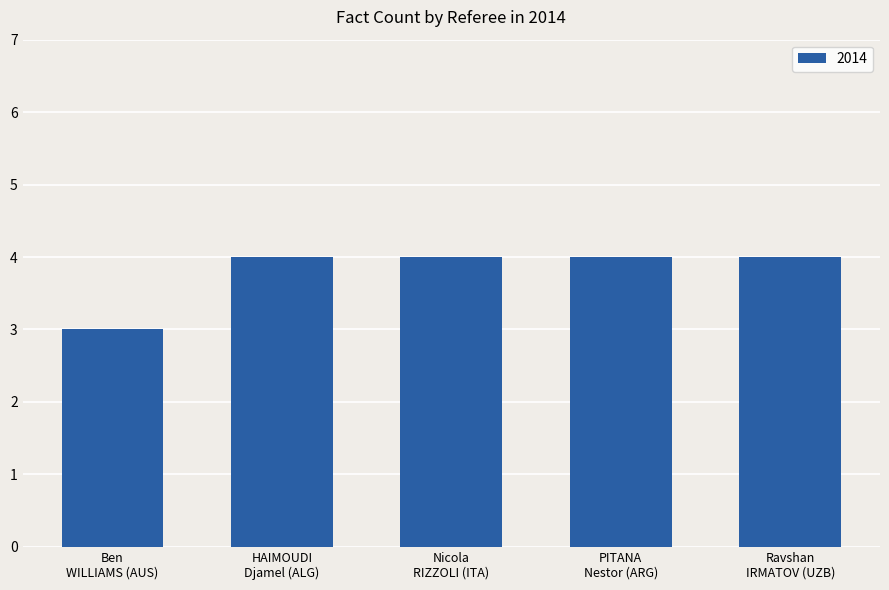

What is the value of the 2nd bar from the left?

4